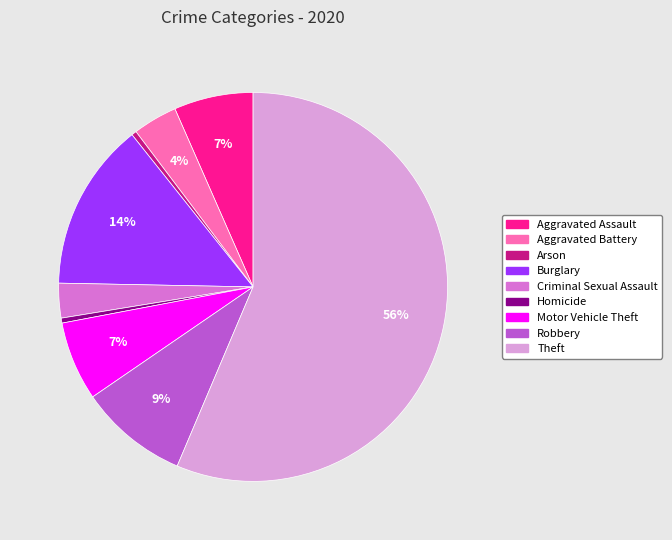

To the nearest percent, what is the difference between the largest and smallest slice percentages?

56%